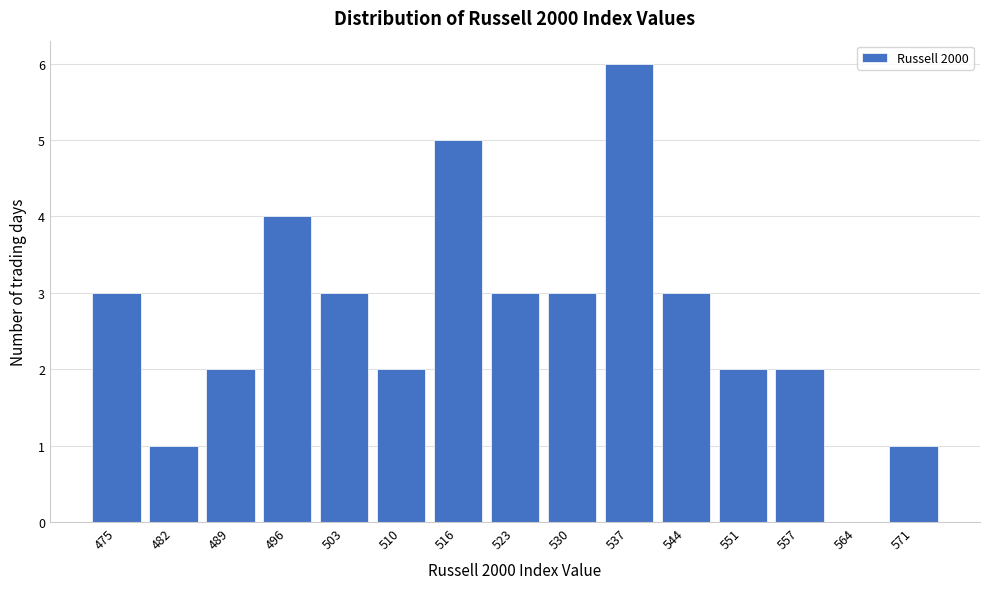

Reading left to right, list all the values displayed in this chart.

475=3	482=1	489=2	496=4	503=3	510=2	516=5	523=3	530=3	537=6	544=3	551=2	557=2	564=0	571=1